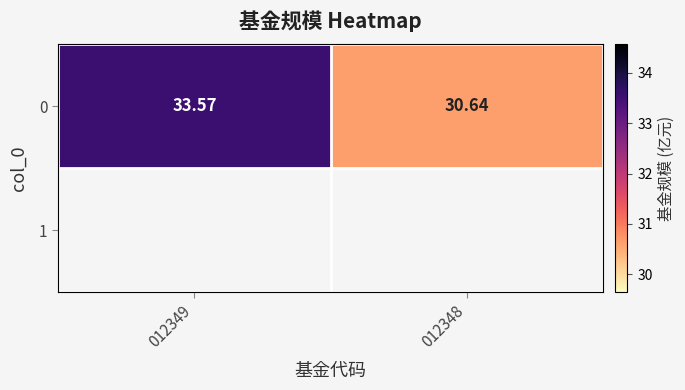

Reading left to right, extract all data points from this chart.

012349=33.6	012348=30.6